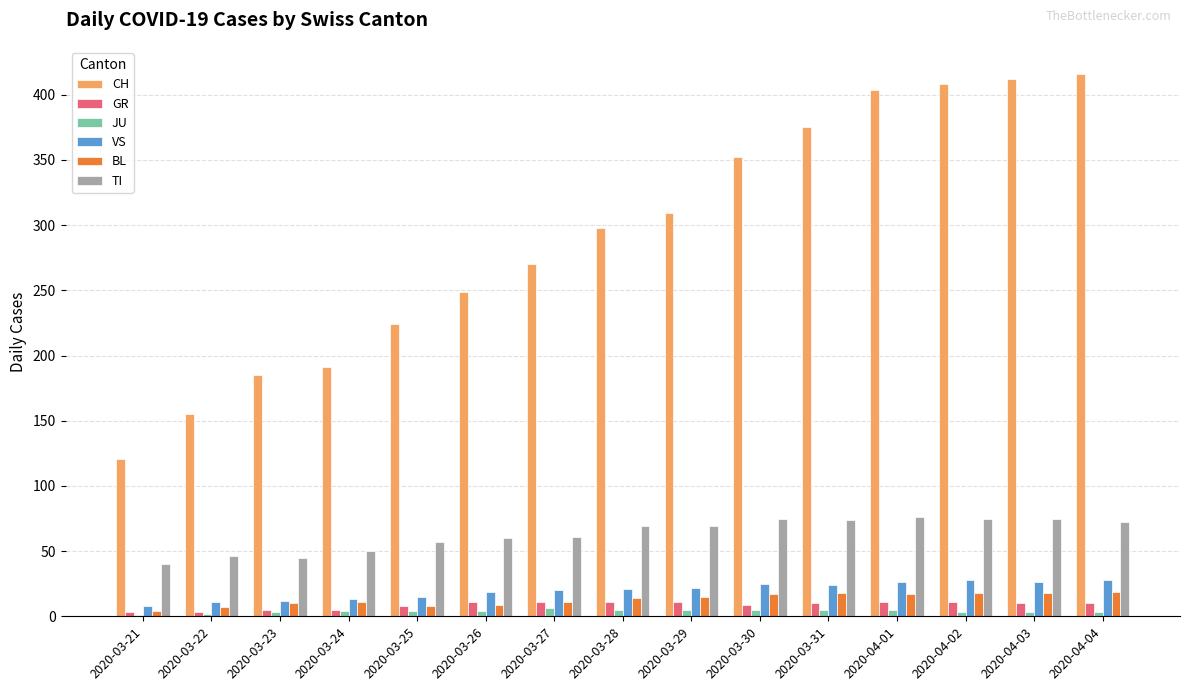

Which series has the largest total across all categories?

CH